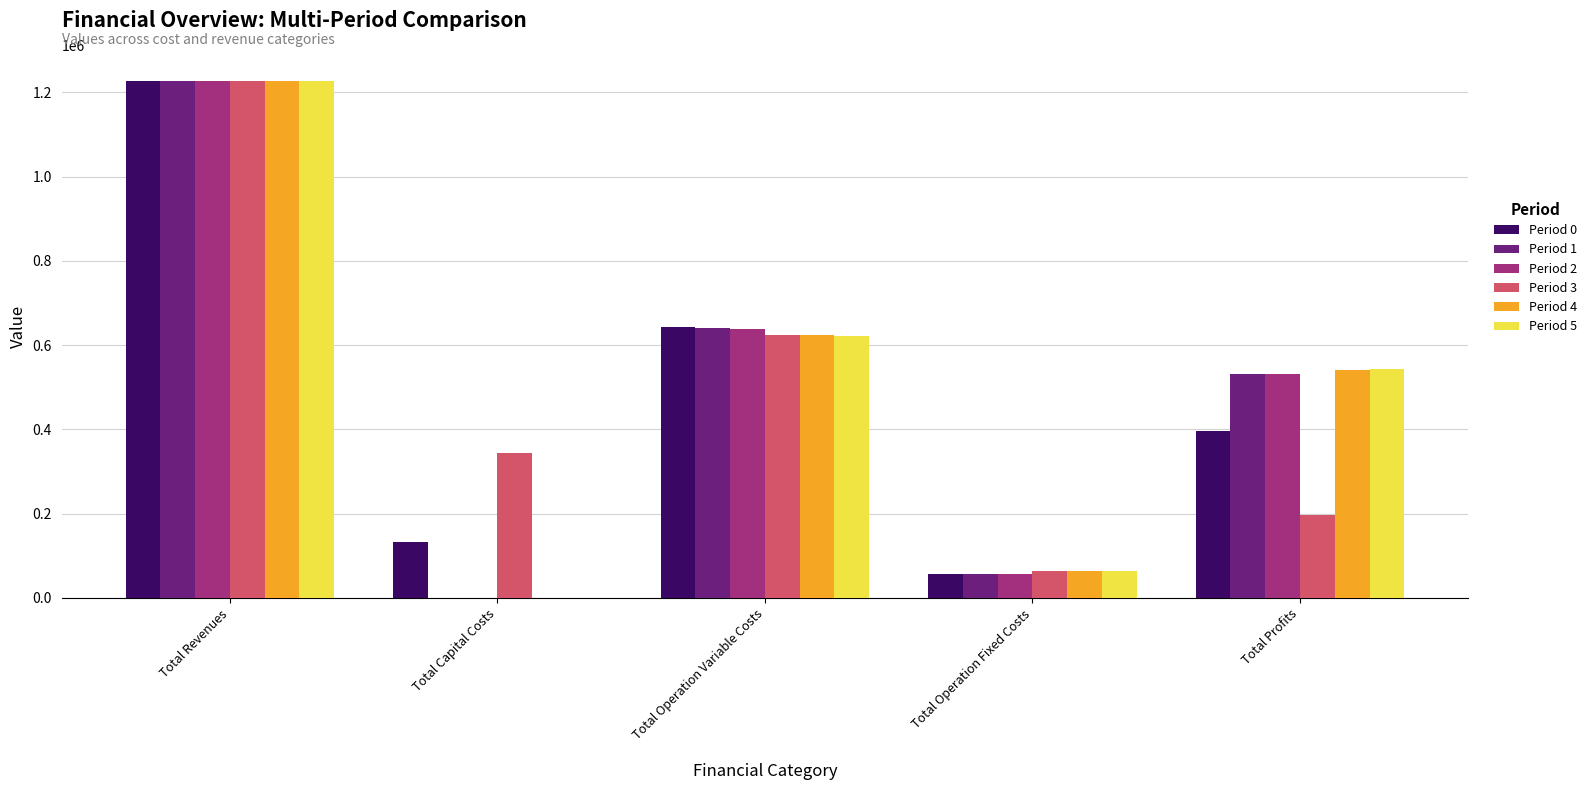

At which category is the sum across all series the highest?

Total Revenues